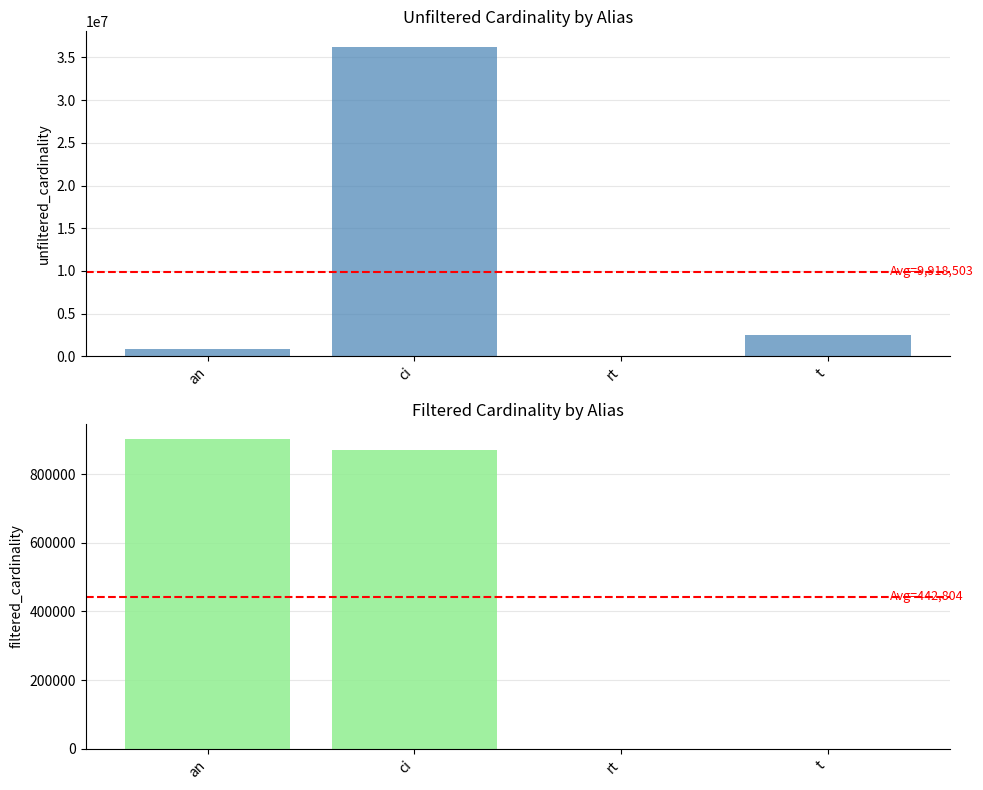

At t, list the series in order from smallest to largest.

filtered_cardinality, unfiltered_cardinality